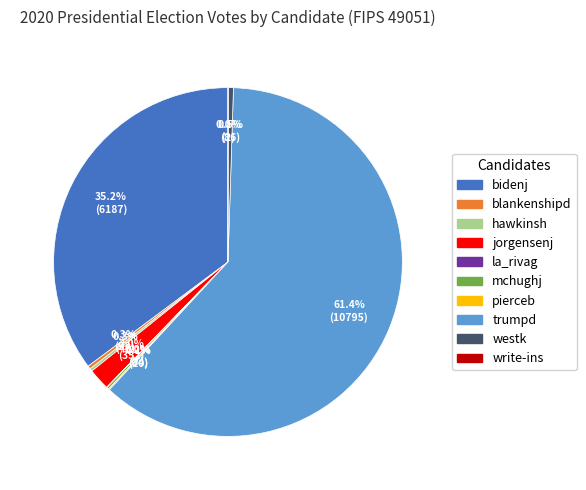

What is the ratio of the value at blankenshipd to the value at westk?

0.6